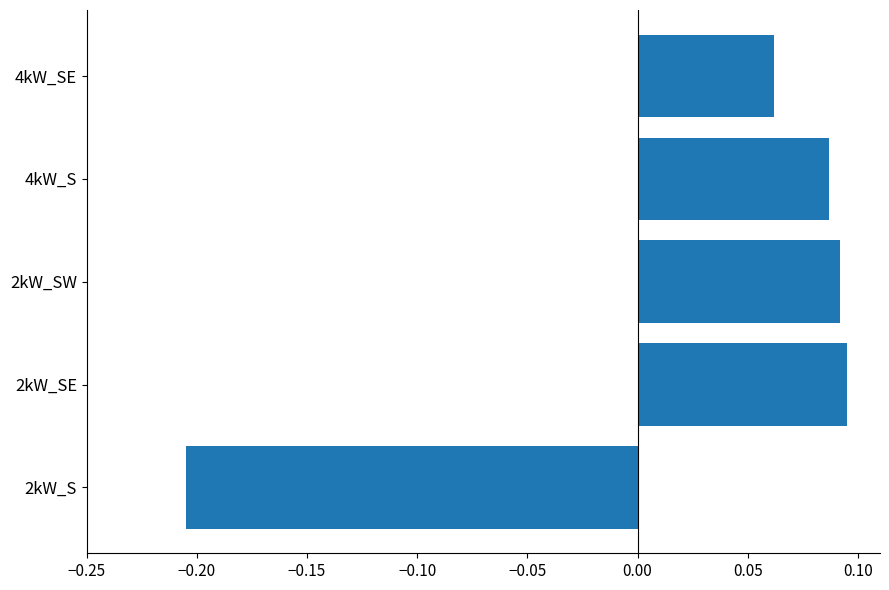

Does the chart contain any negative values?

Yes